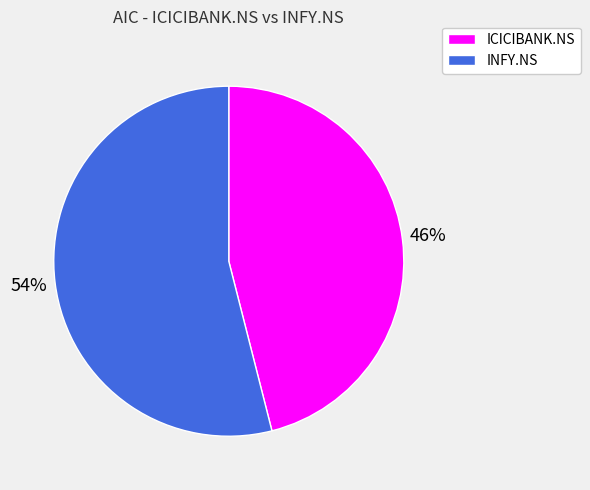

Does ICICIBANK.NS account for over 50% of the chart?

No